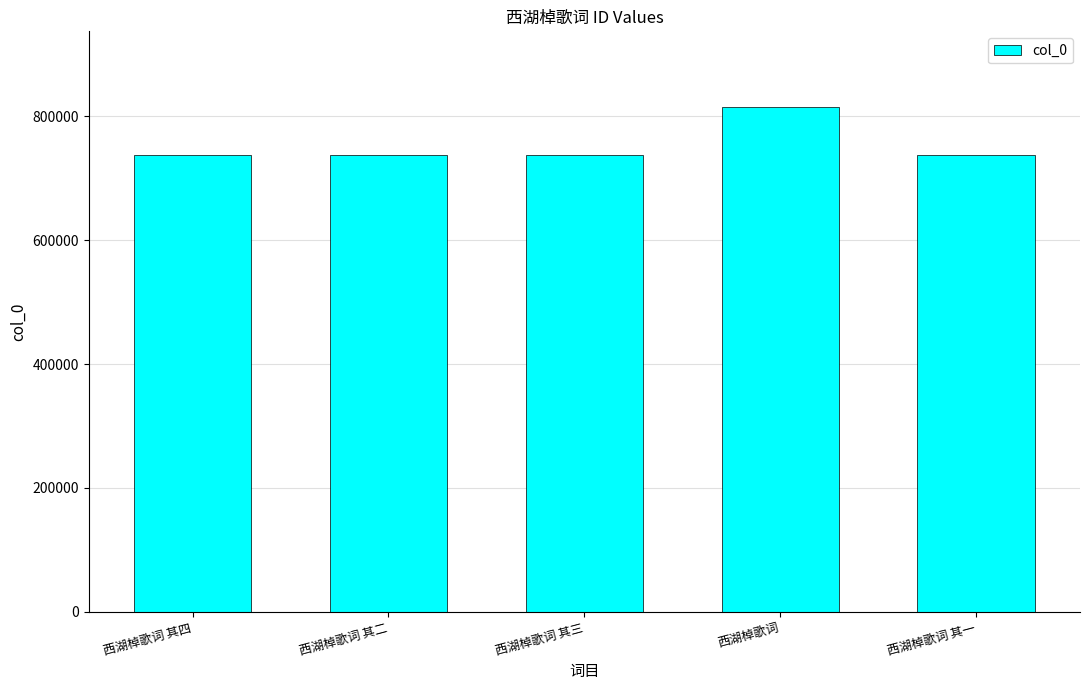

Is it true that the value at 西湖棹歌词 其二 is 1122862?

False